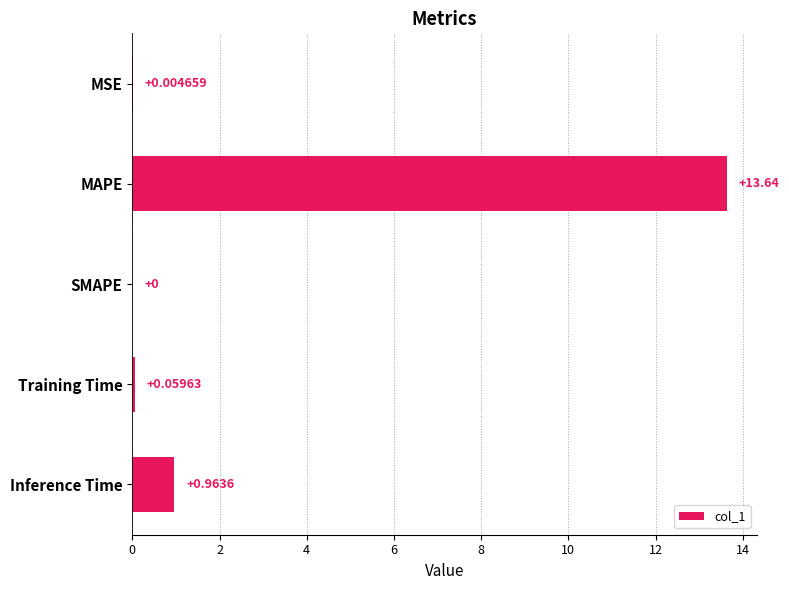

Which label corresponds to the largest value in the chart?

MAPE